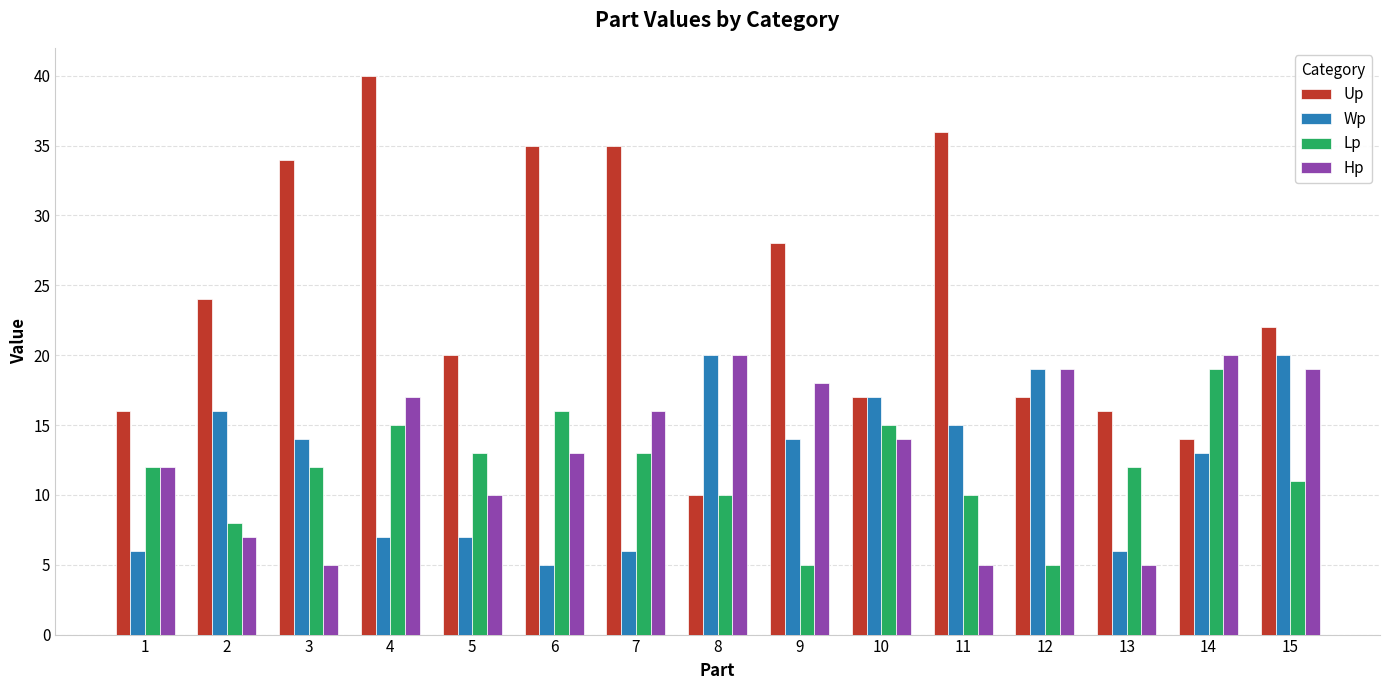

What are all the series names shown in the legend?

Up, Wp, Lp, Hp